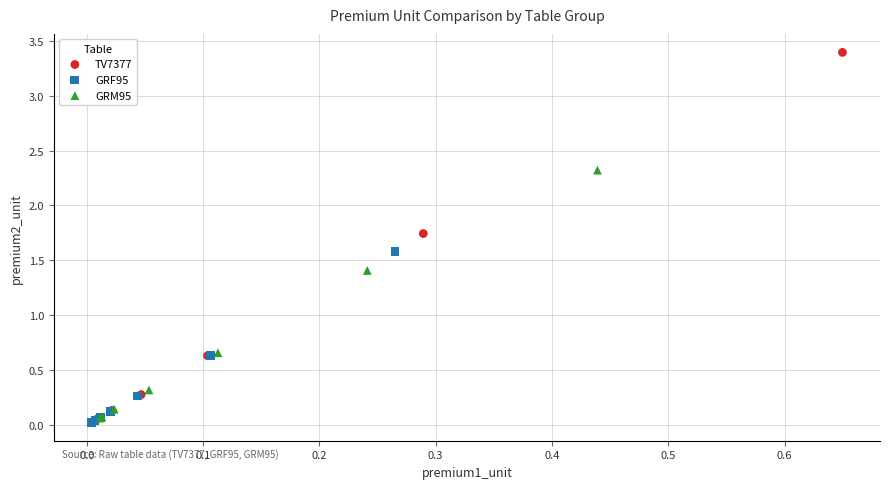

What are all the series names shown in the legend?

TV7377, GRF95, GRM95